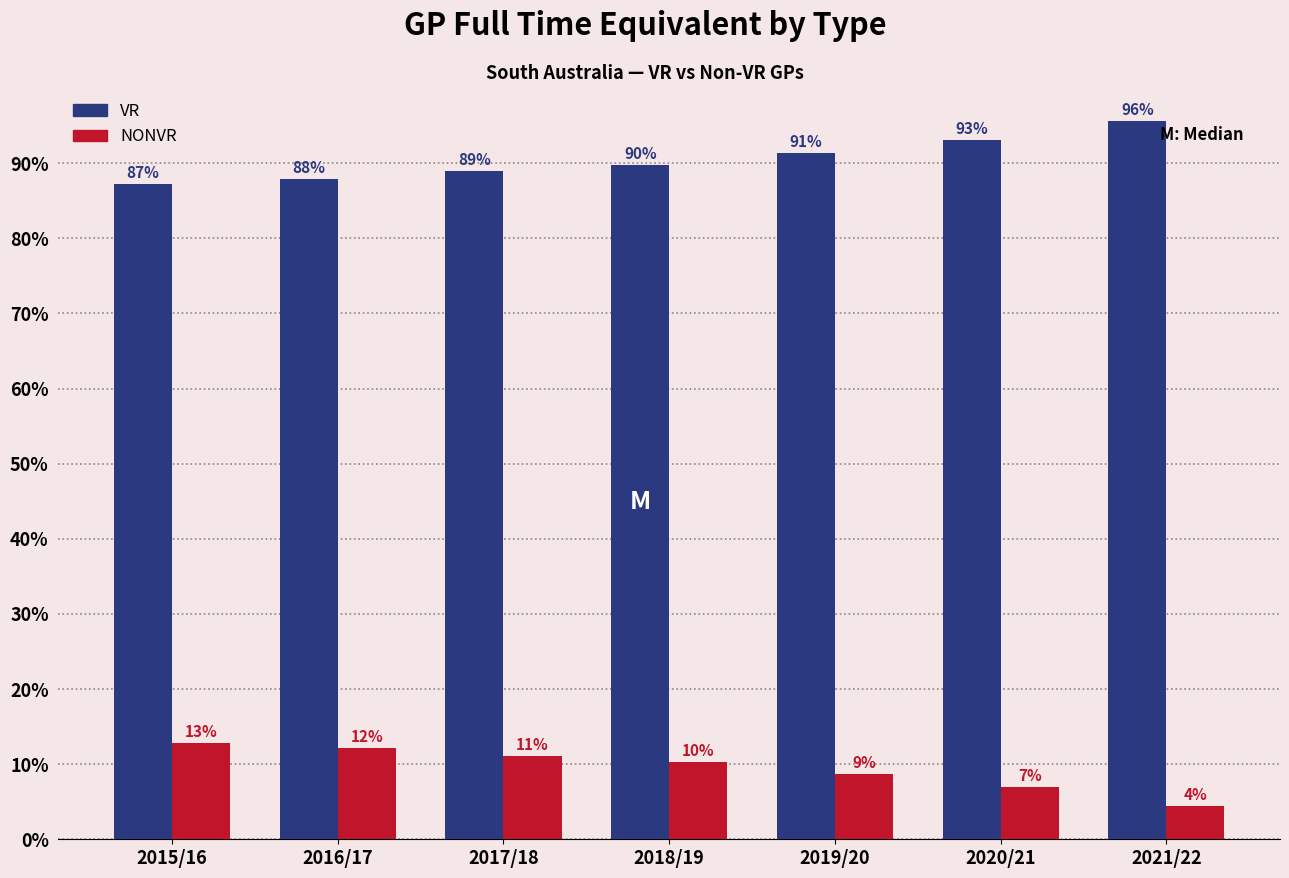

Which series has the largest total across all categories?

VR